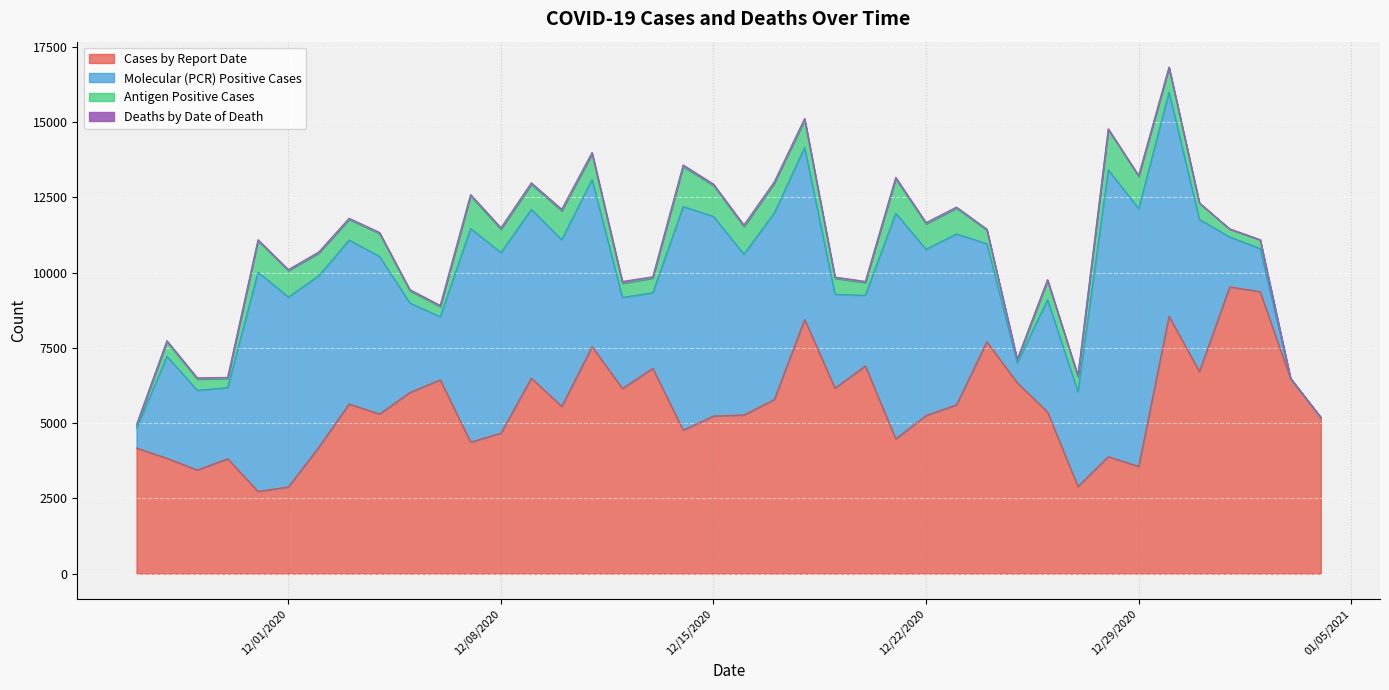

How many interior local peaks does the Deaths by Date of Death series have?

11